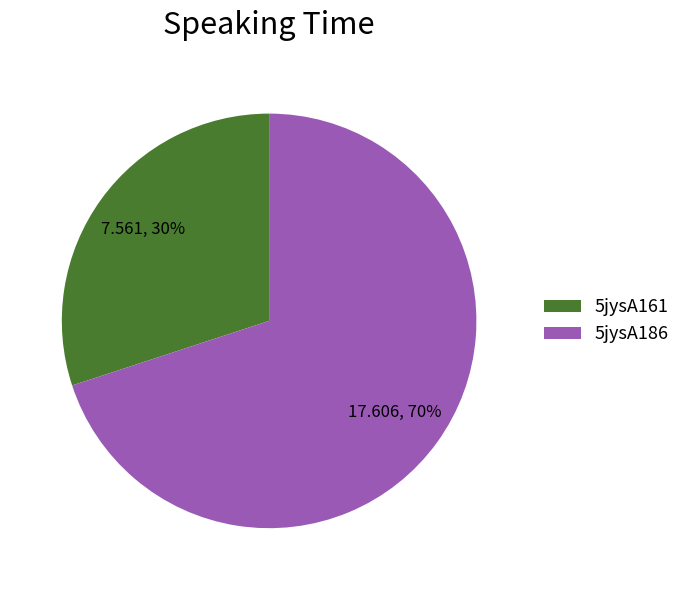

Rank the categories by value from lowest to highest.

5jysA161, 5jysA186